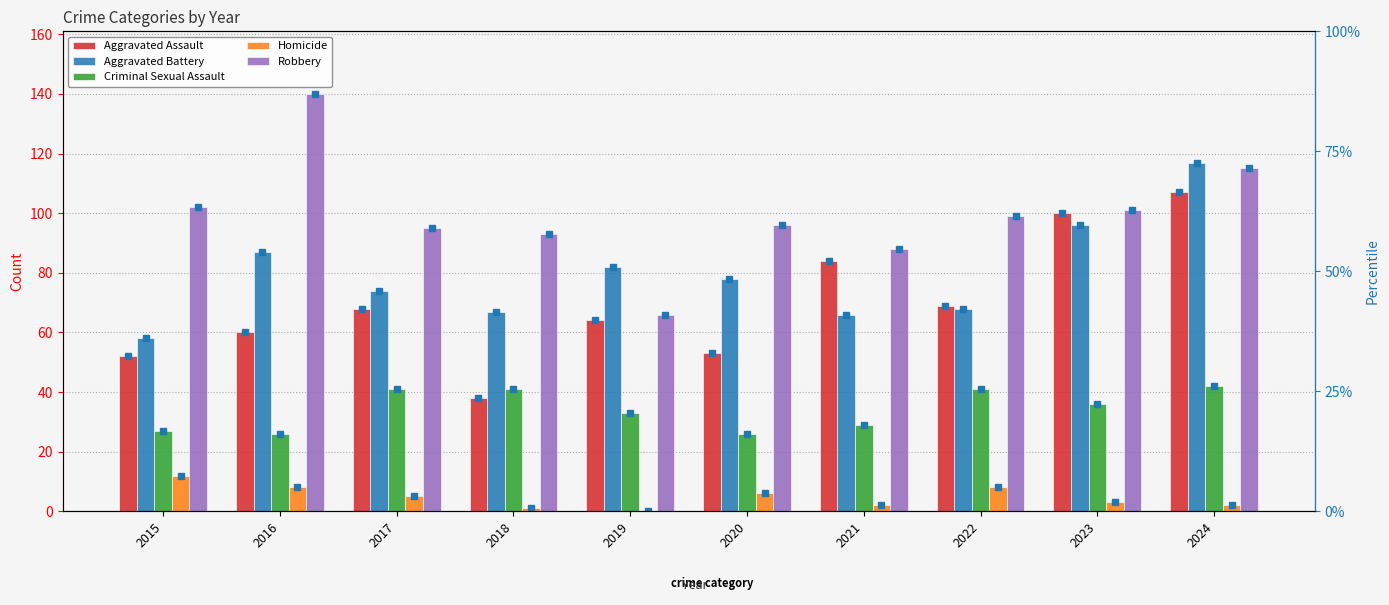

How many bars are there in total?

50